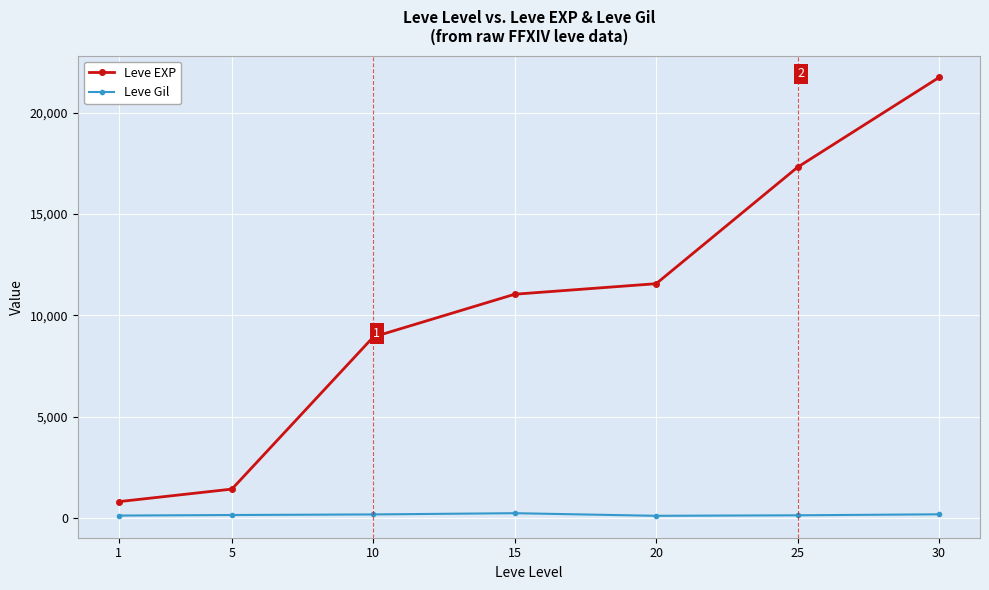

The value of Leve EXP at 30 is 12946. True or false?

False